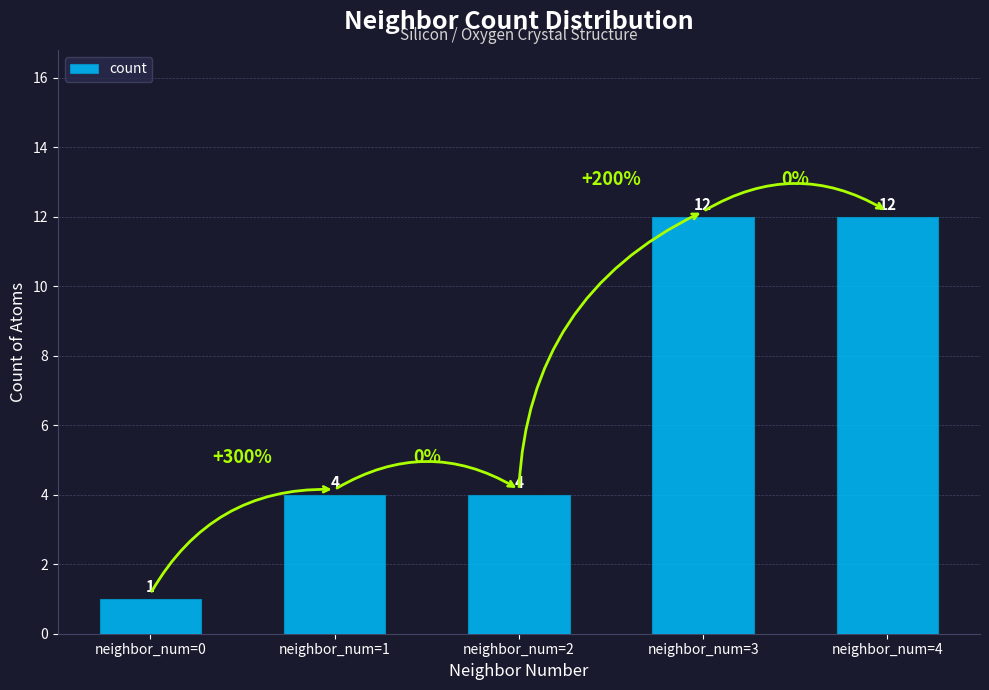

What is the difference between the values at neighbor_num=3 and neighbor_num=1?

8